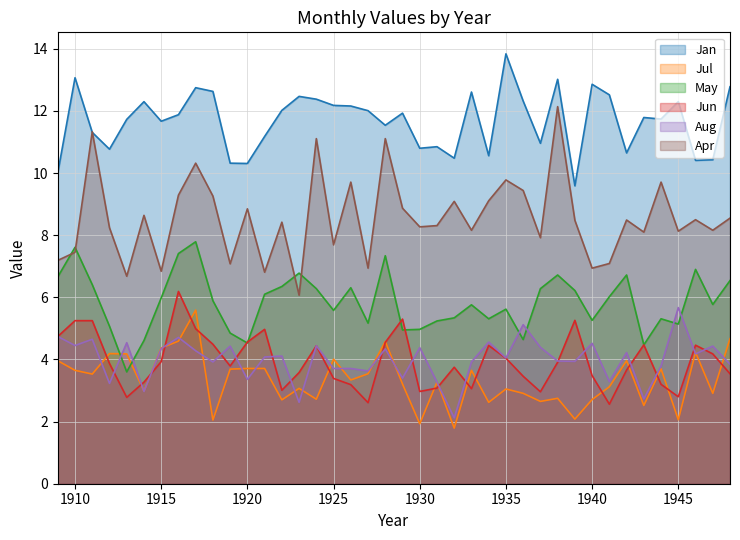

What is the sum of the Jan values at 1921 and 1919?

21.5